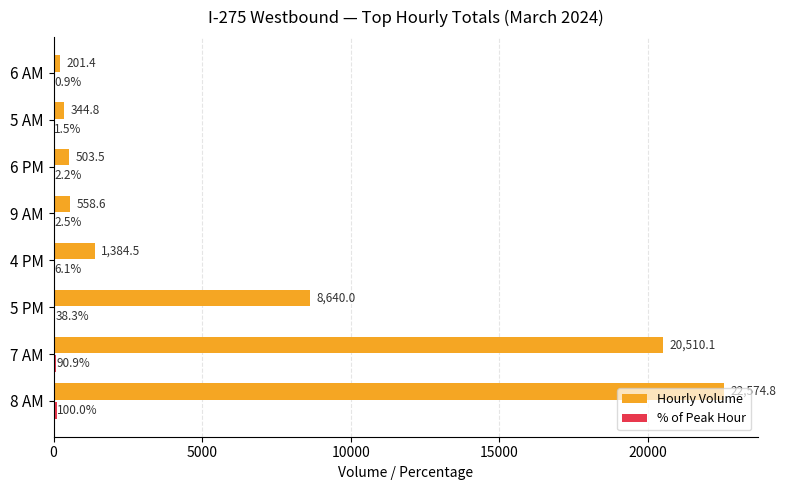

Which series changed the most between 7 AM and 6 AM?

Hourly Volume